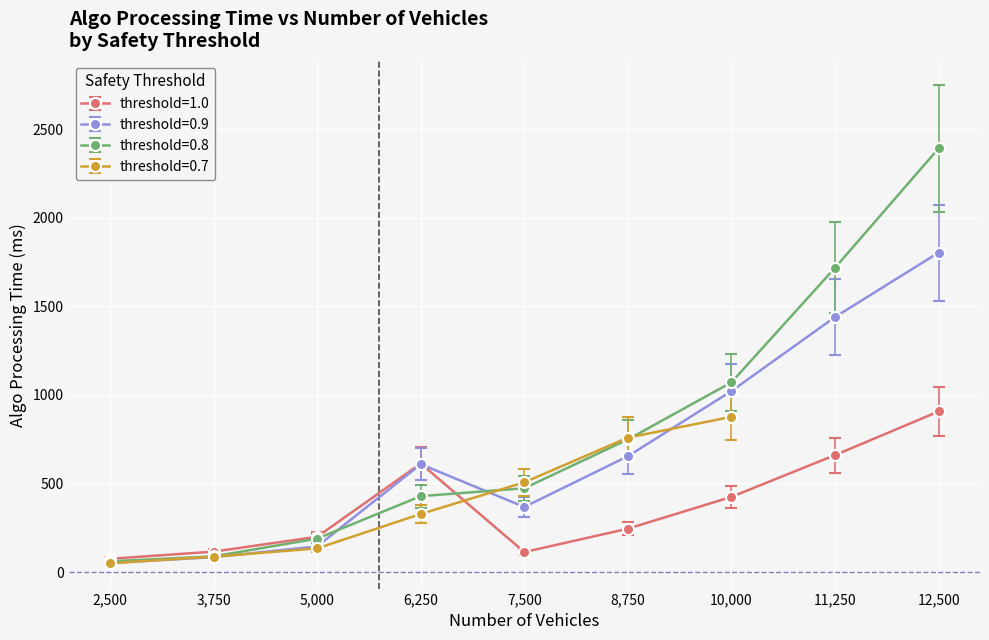

What is the highest value of the threshold=0.8 series?

2392.4